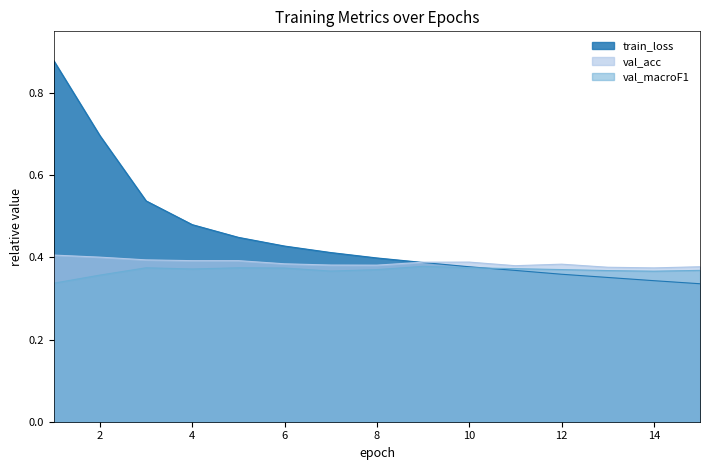

Reading right to left, extract all data points from this chart.

train_loss: 15=0.3	14=0.3	13=0.4	12=0.4	11=0.4	10=0.4	9=0.4	8=0.4	7=0.4	6=0.4	5=0.4	4=0.5	3=0.5	2=0.7	1=0.9
val_acc: 15=0.4	14=0.4	13=0.4	12=0.4	11=0.4	10=0.4	9=0.4	8=0.4	7=0.4	6=0.4	5=0.4	4=0.4	3=0.4	2=0.4	1=0.4
val_macroF1: 15=0.4	14=0.4	13=0.4	12=0.4	11=0.4	10=0.4	9=0.4	8=0.4	7=0.4	6=0.4	5=0.4	4=0.4	3=0.4	2=0.4	1=0.3